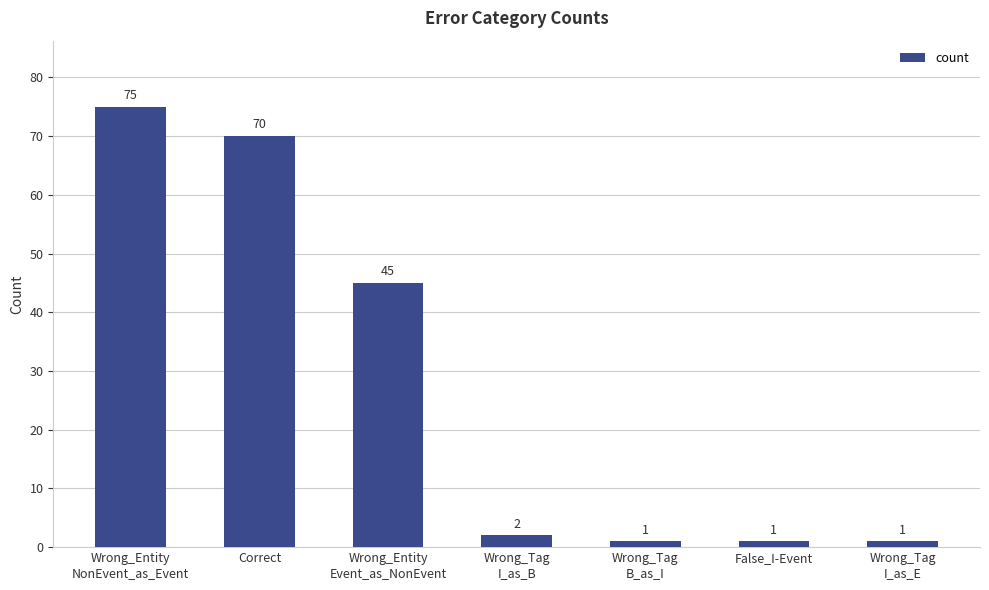

What is the difference between the maximum and second lowest values?

74